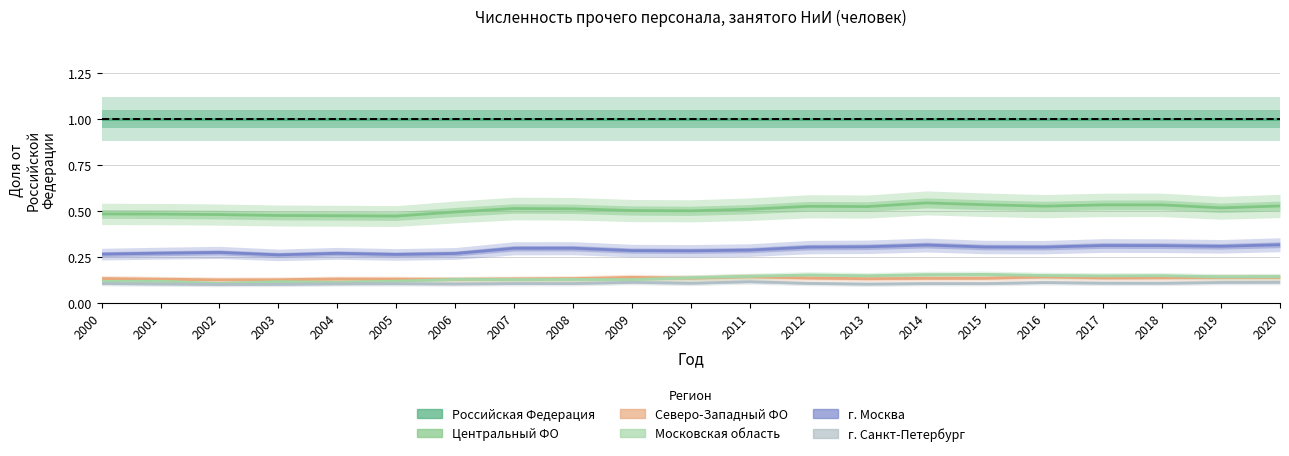

How many data points does each series have?

21